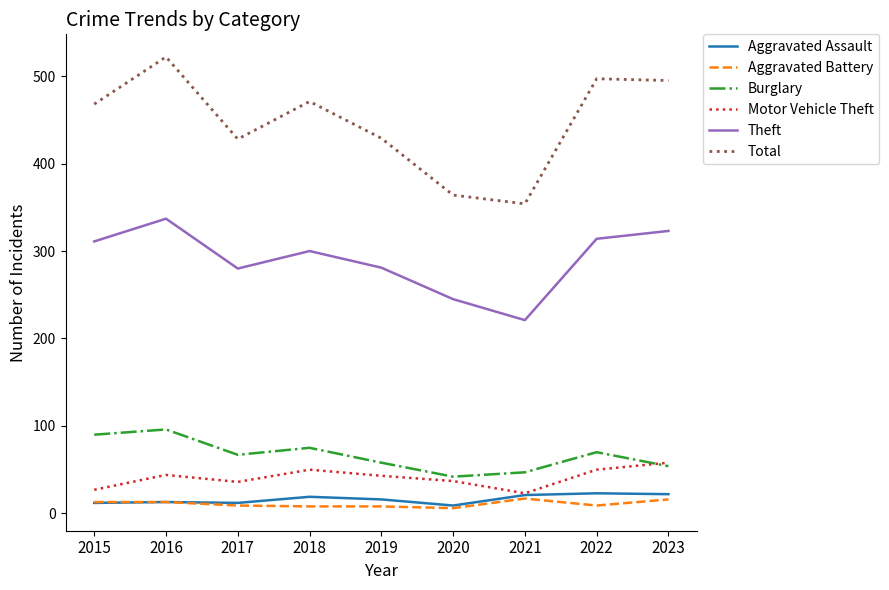

Rank the series by their maximum value, from lowest to highest.

Aggravated Battery, Aggravated Assault, Motor Vehicle Theft, Burglary, Theft, Total